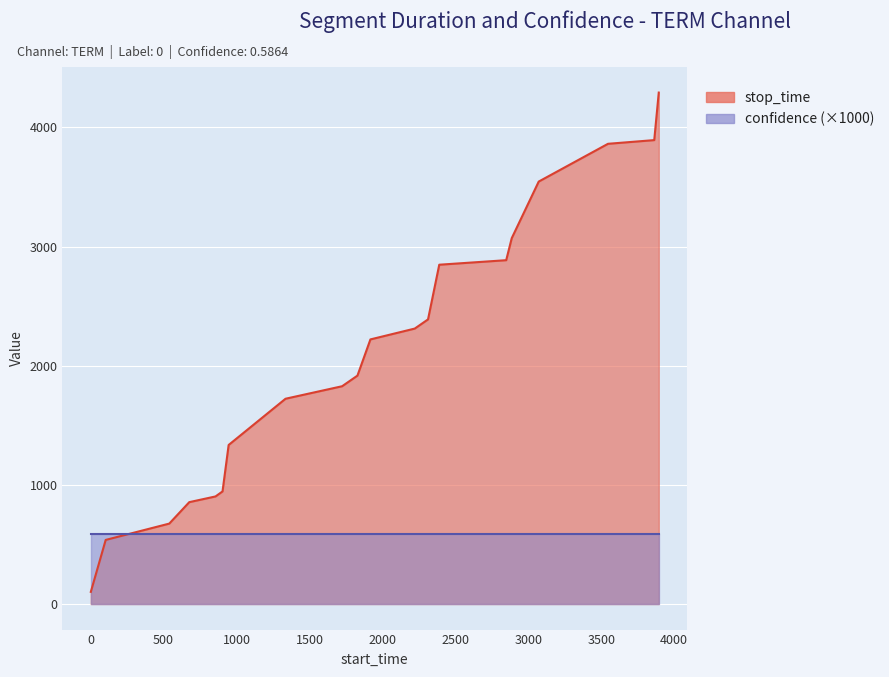

Reading left to right, transcribe all the data shown in this chart.

1=102	103=538	539=675	676=855	856=903	904=945	946=1335	1336=1723	1724=1828	1829=1917	1918=2221	2222=2312	2313=2389	2390=2848	2849=2886	2887=3071	3072=3546	3547=3863	3864=3894	3895=4293